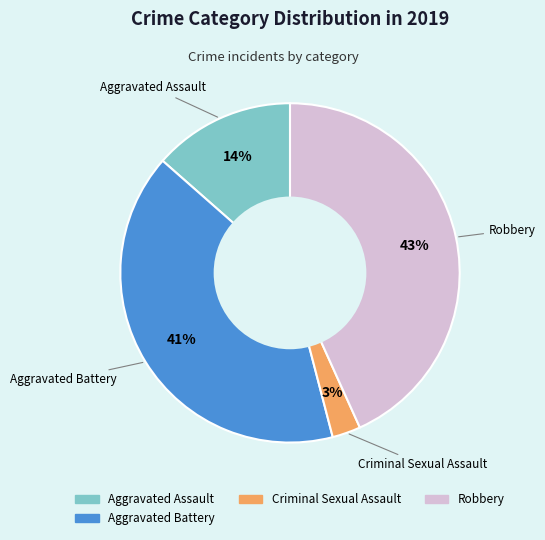

Is there any slice that represents more than half of the pie?

No